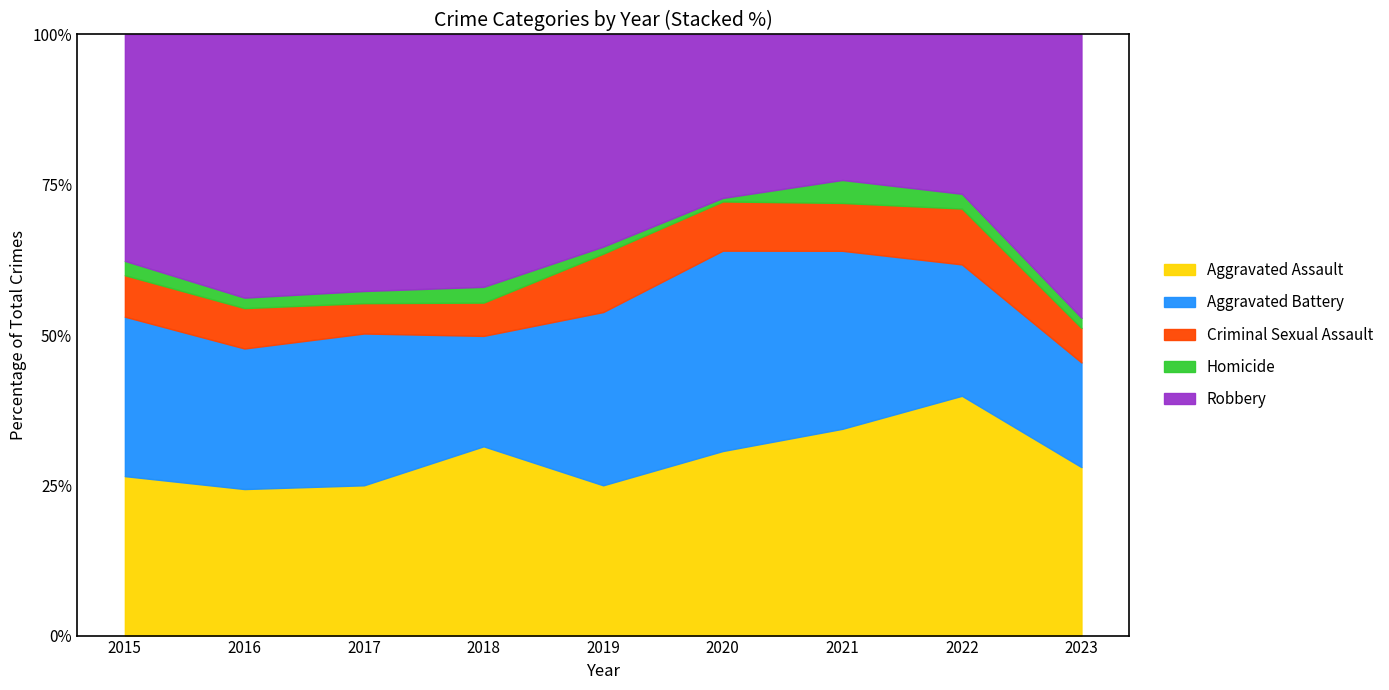

The Aggravated Battery series shows 160 at 2017. True or false?

False